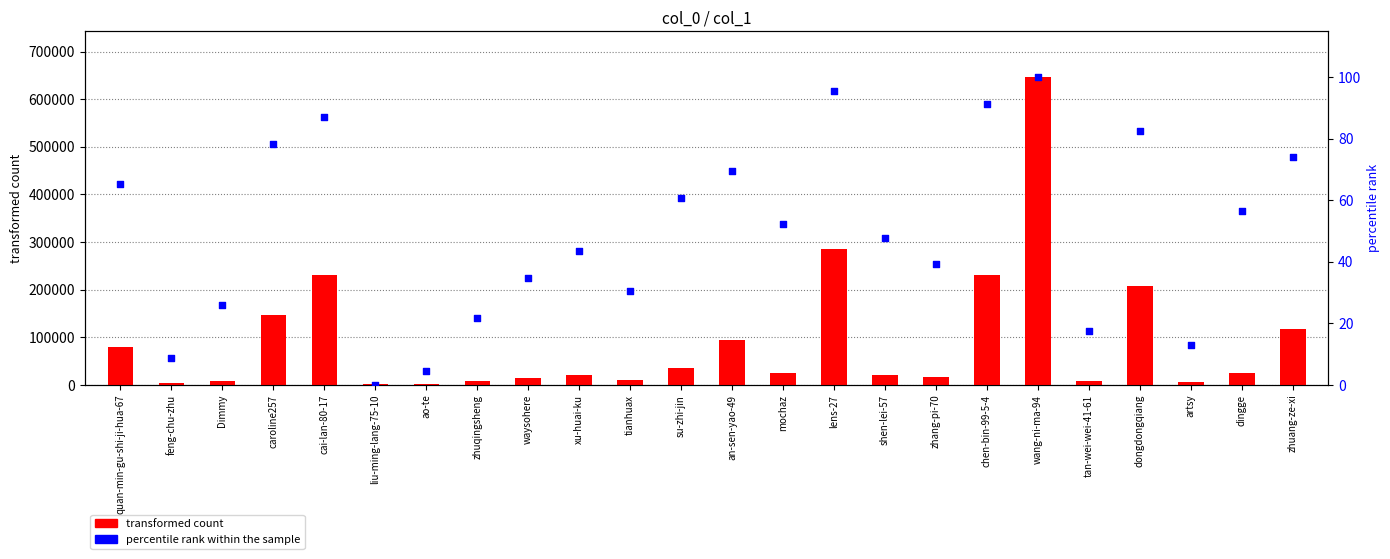

Which series reaches the minimum Y coordinate?

percentile rank within the sample